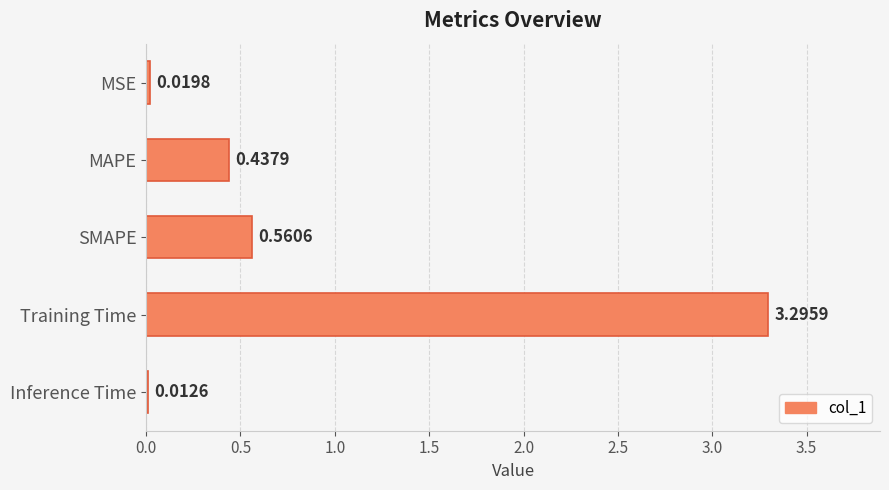

At which label is the value closest to 1?

SMAPE